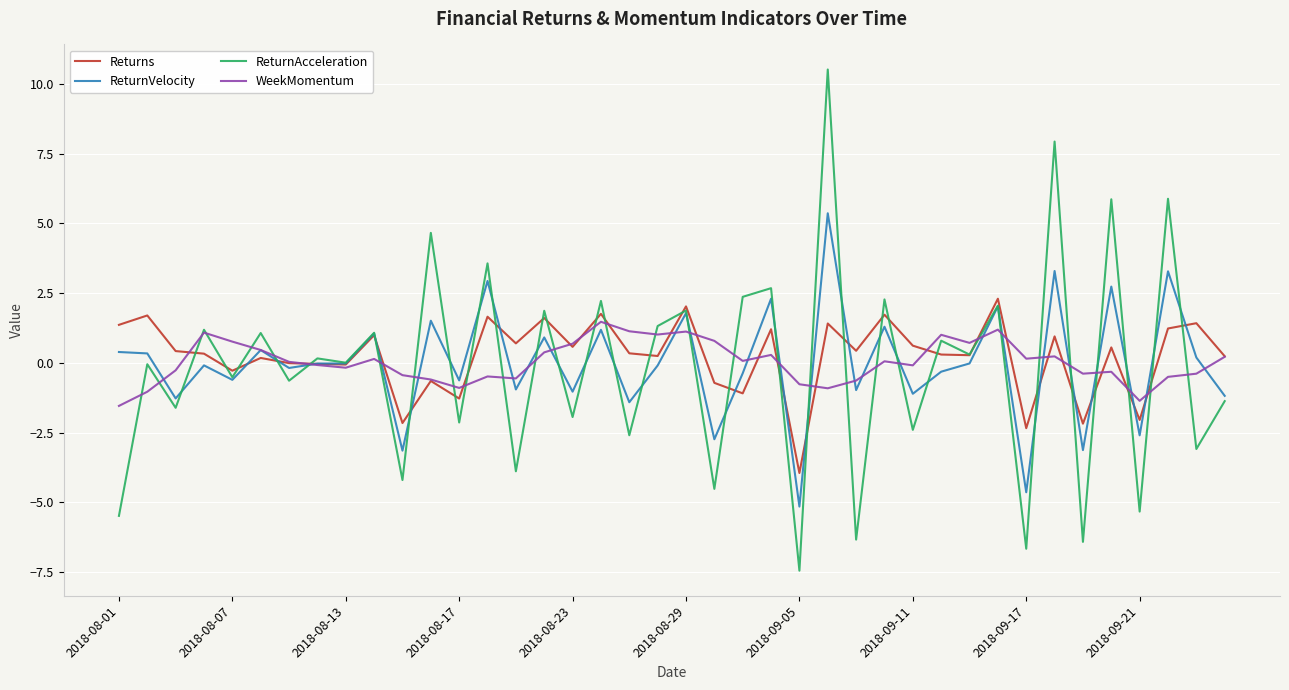

Does the chart have visible grid lines?

Yes